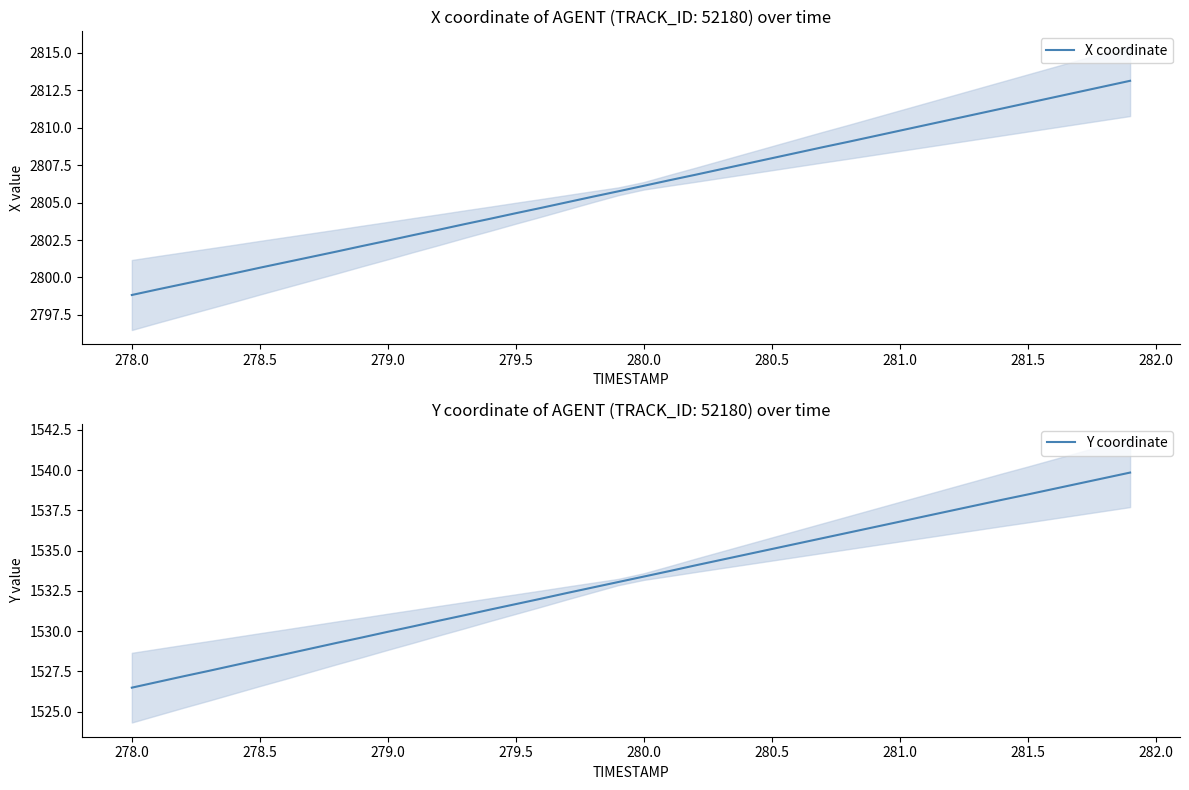

At how many categories does at least one series exceed 1551?

40